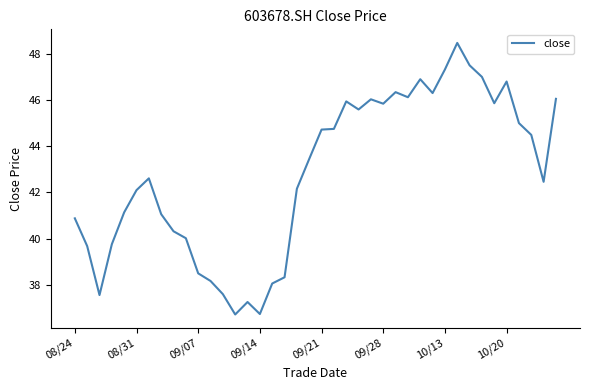

What is the maximum value shown in the chart?

48.5